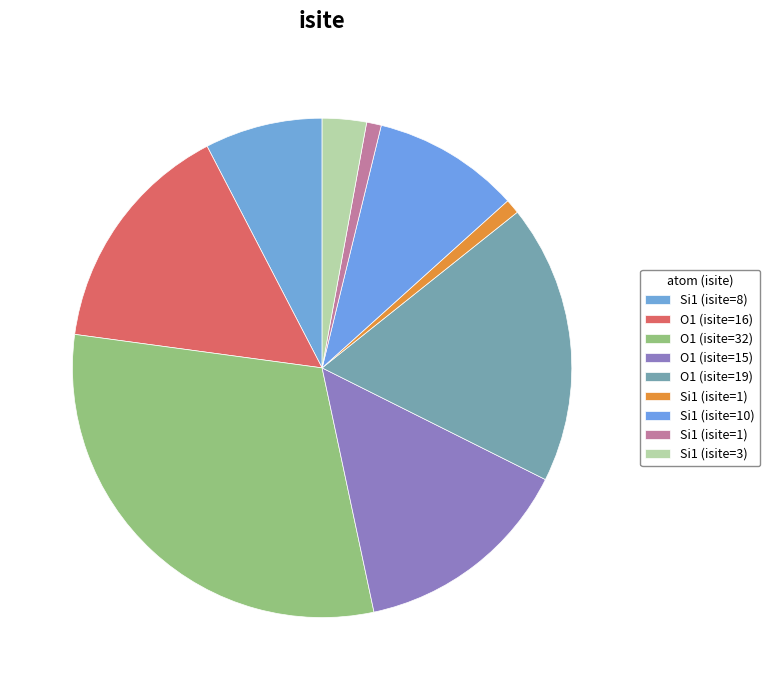

How many segments does this pie chart have?

9